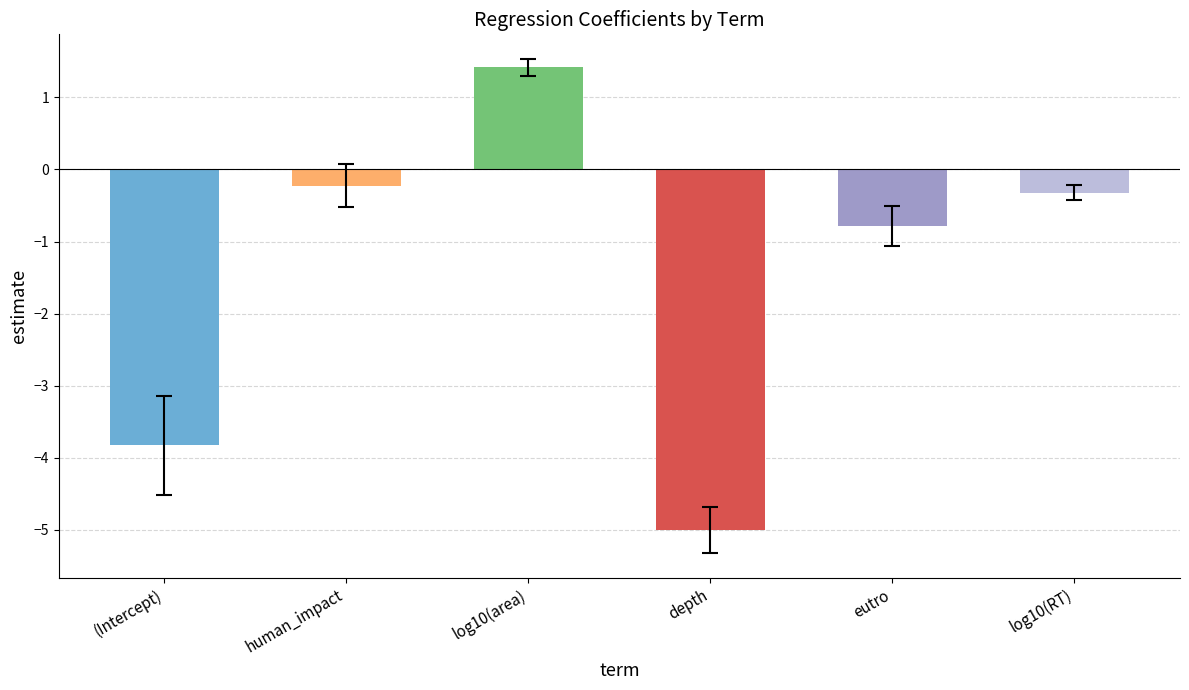

Reading left to right, extract all data points from this chart.

-3.8	-0.2	1.4	-5.0	-0.8	-0.3